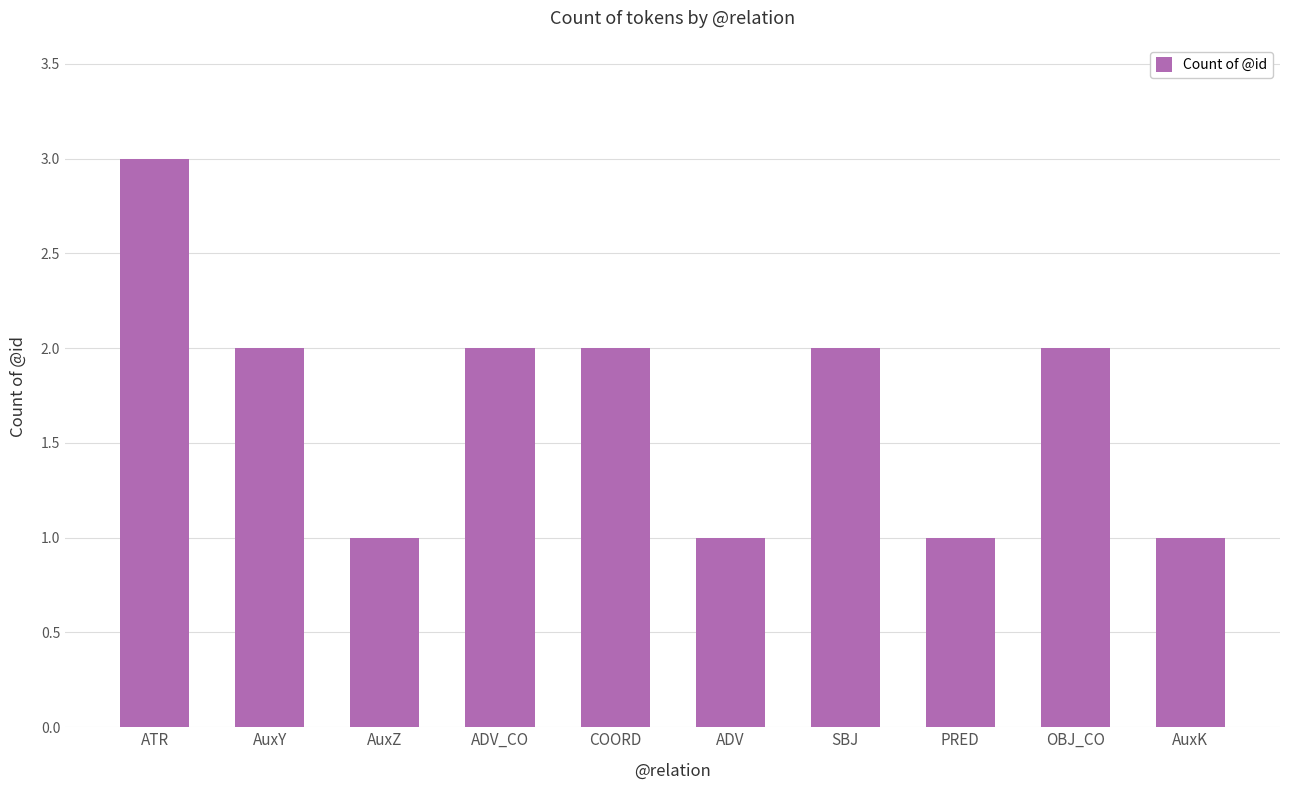

What value does the data have at ATR?

3